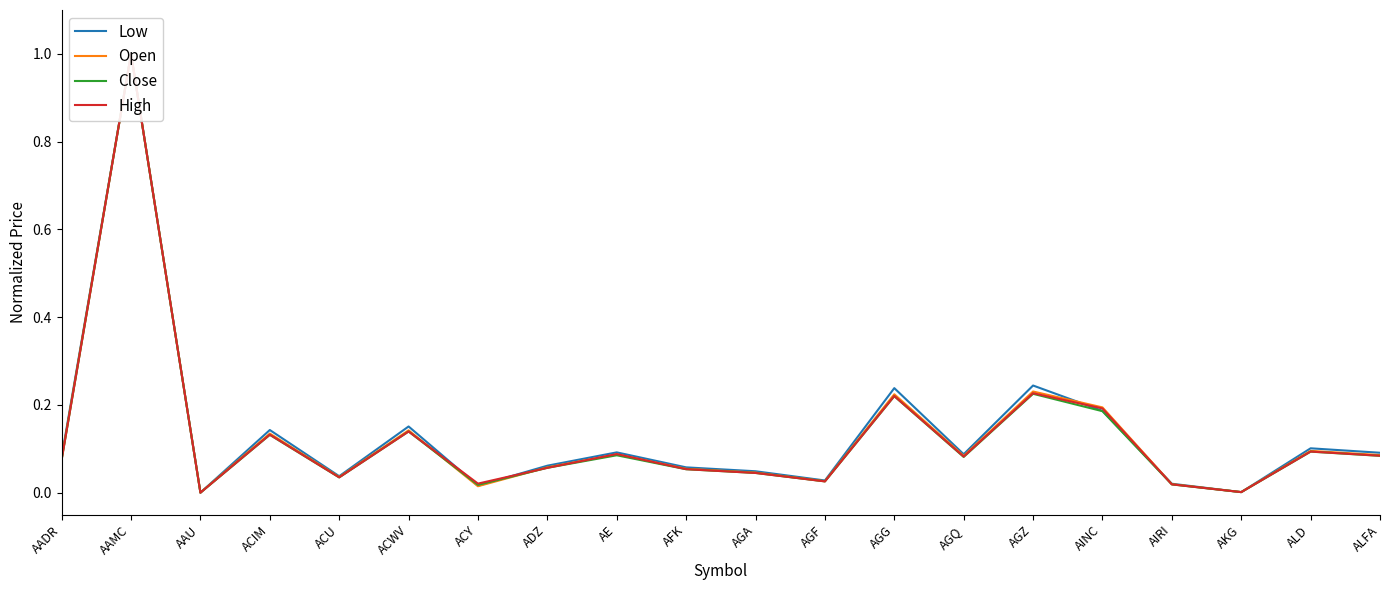

Which series ends up on top after the final intersection of Close and High?

High